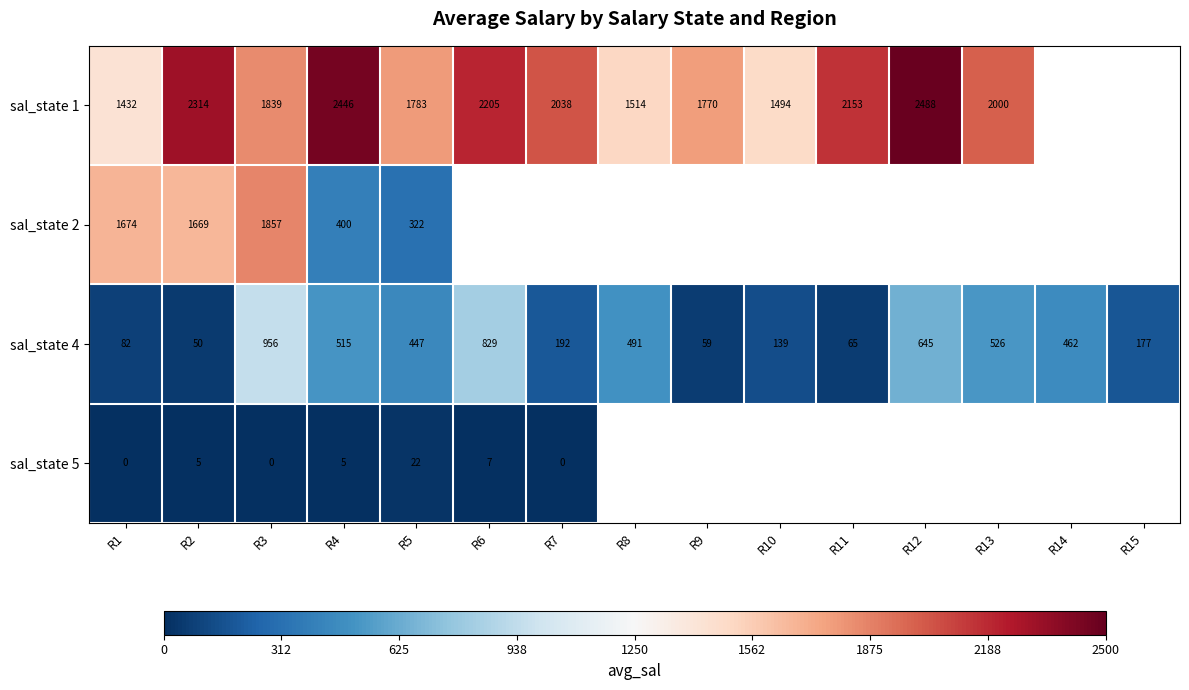

Is the value of sal_state 2 at R5 greater than the value of sal_state 1 at R2?

No